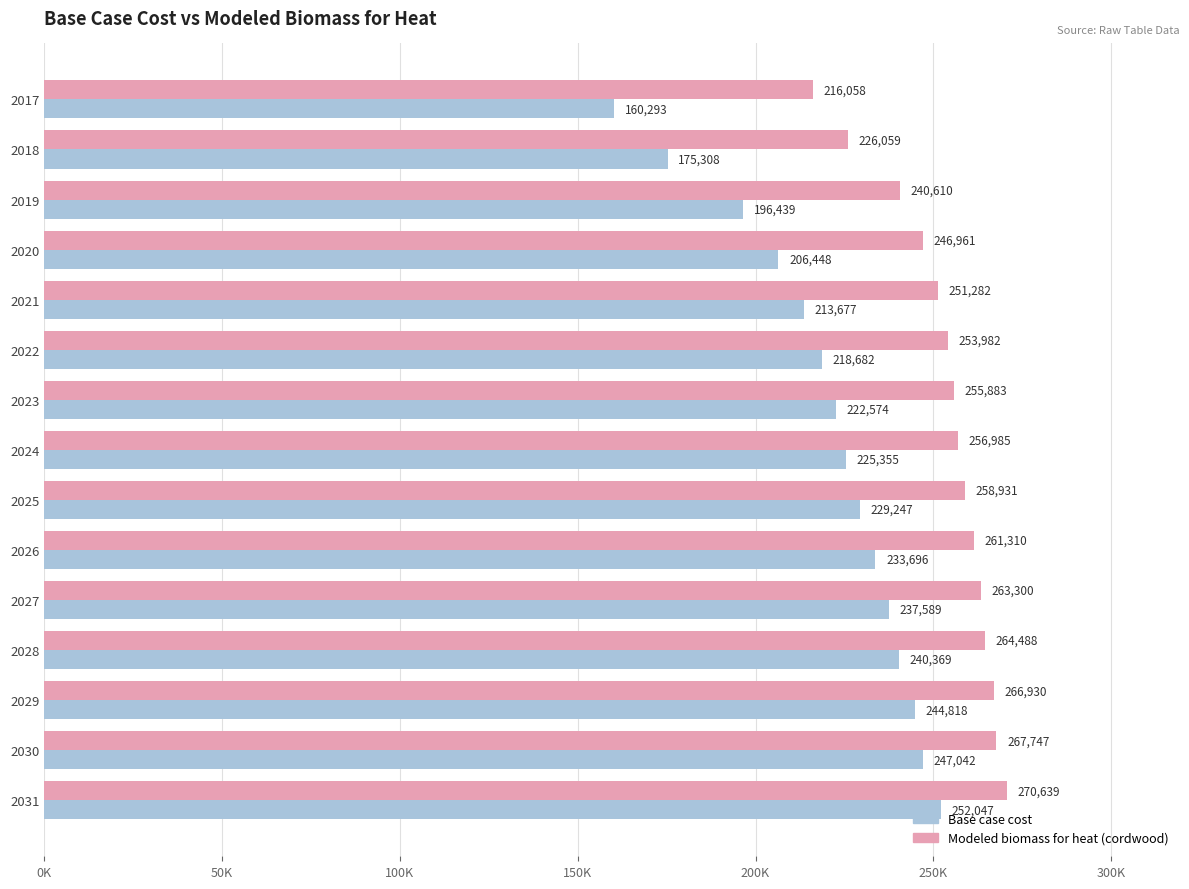

What is the value of the Base case cost bar at the 9th from the left?

229247.3